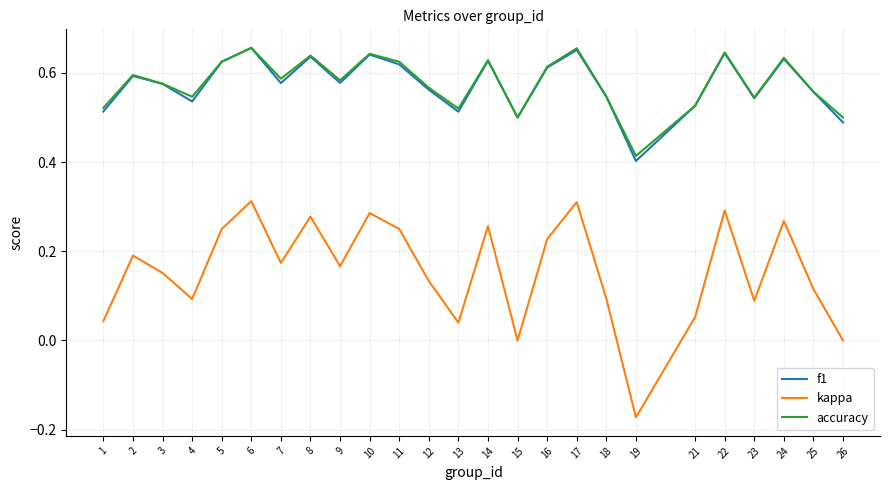

How many lines are shown in the chart?

3